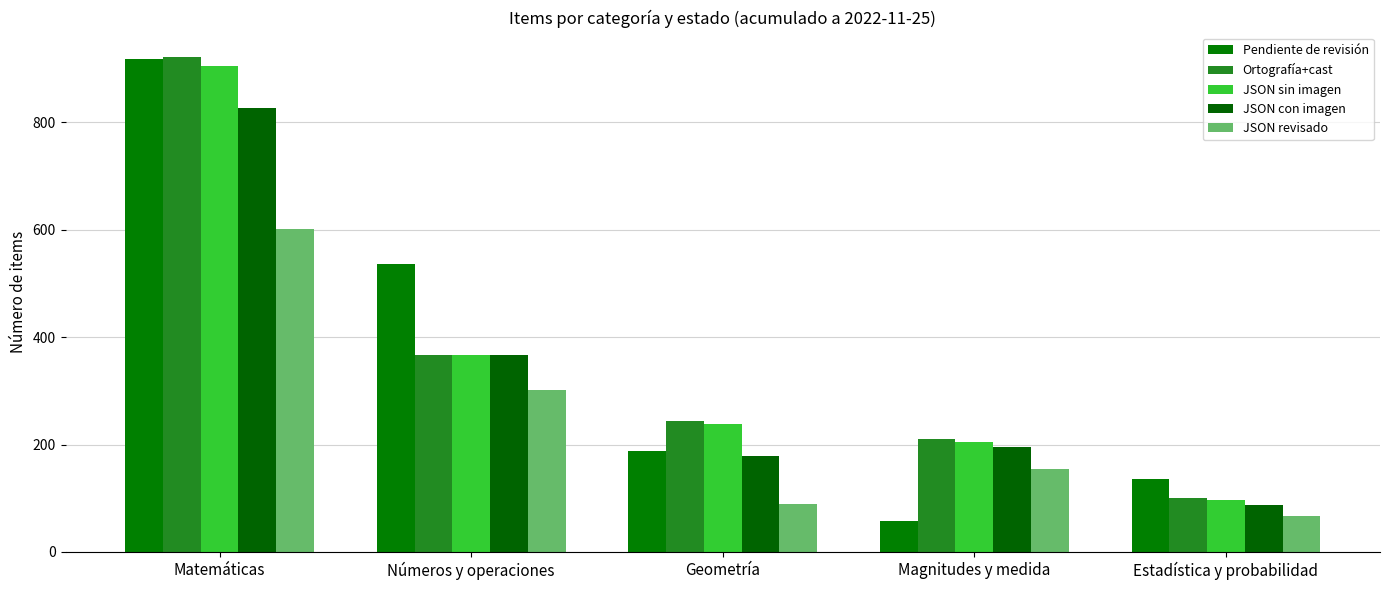

Which category has the highest value across all series?

Matemáticas